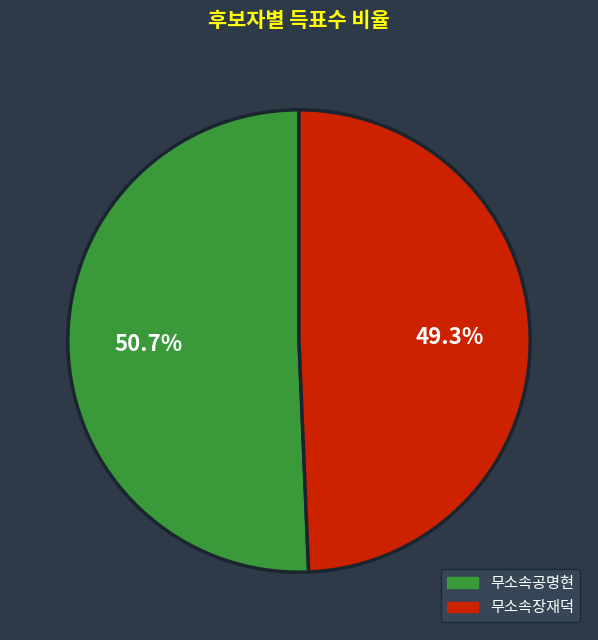

What percentage is the 무소속공명현 slice, to the nearest percent?

51%